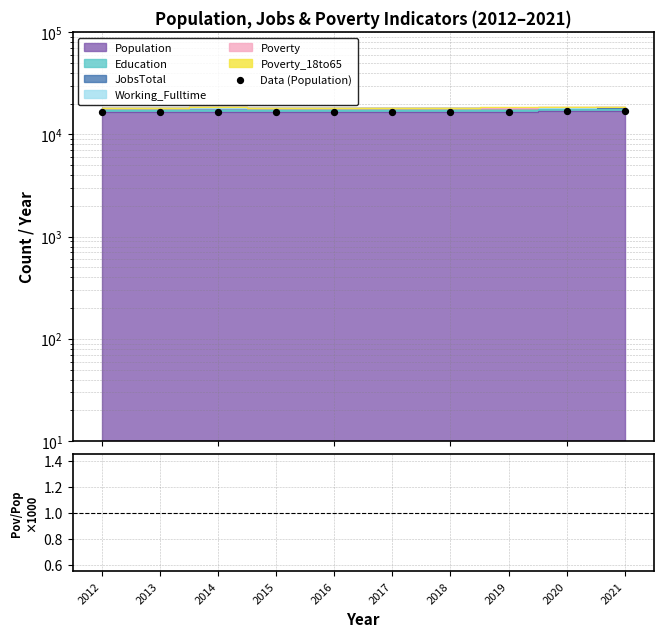

At how many categories does at least one series exceed 3990?

10